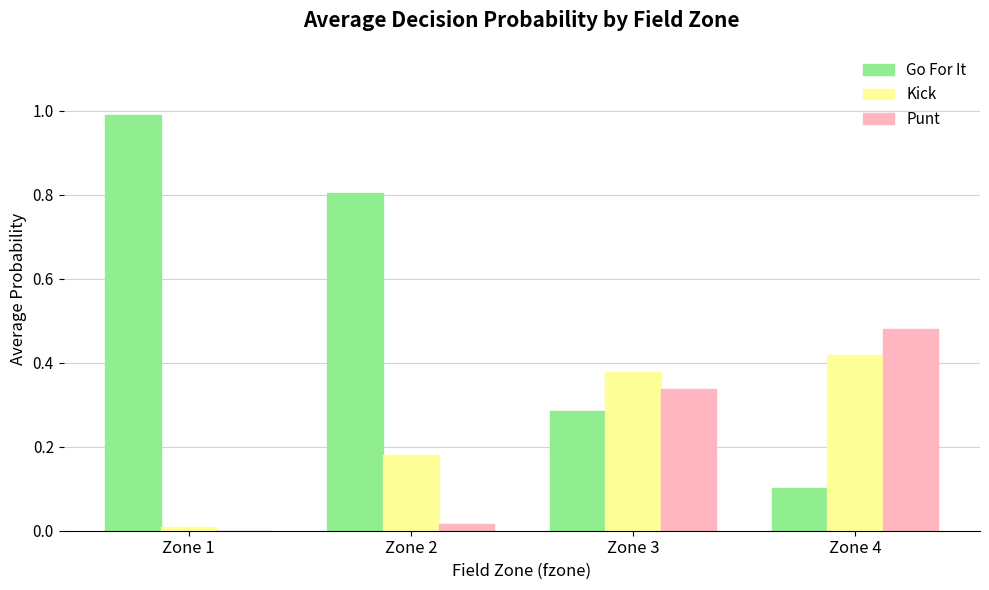

How many groups of bars are there?

4